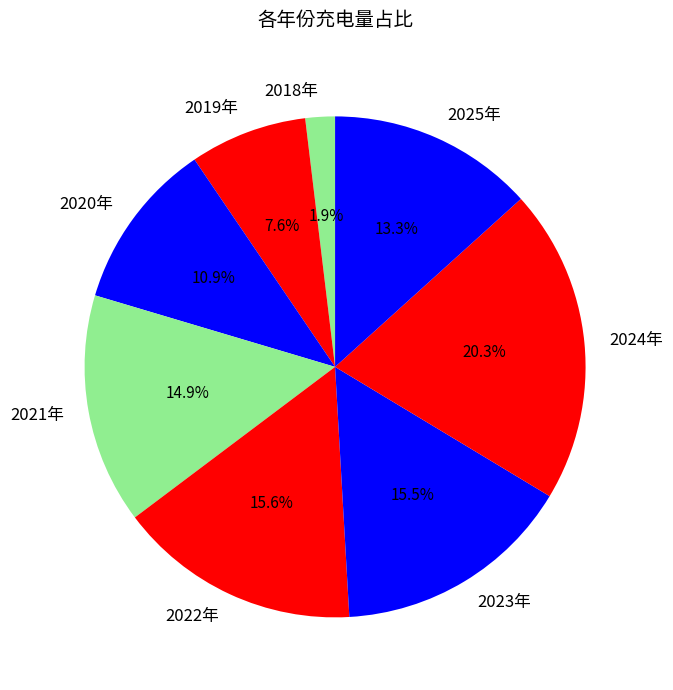

Does 2020年 account for over 50% of the chart?

No